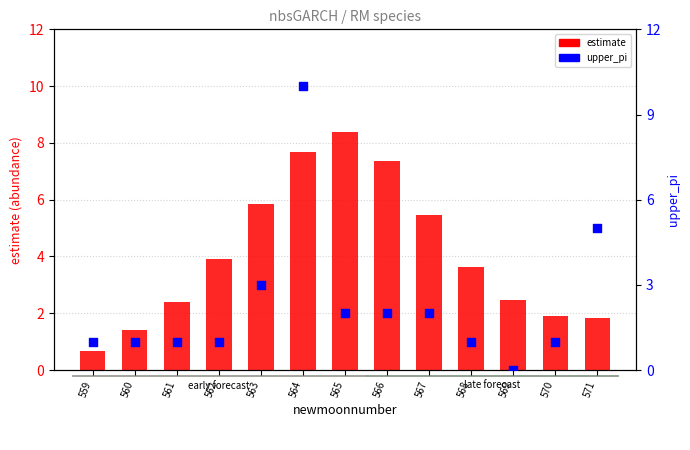

At how many categories does at least one series exceed 9?

1